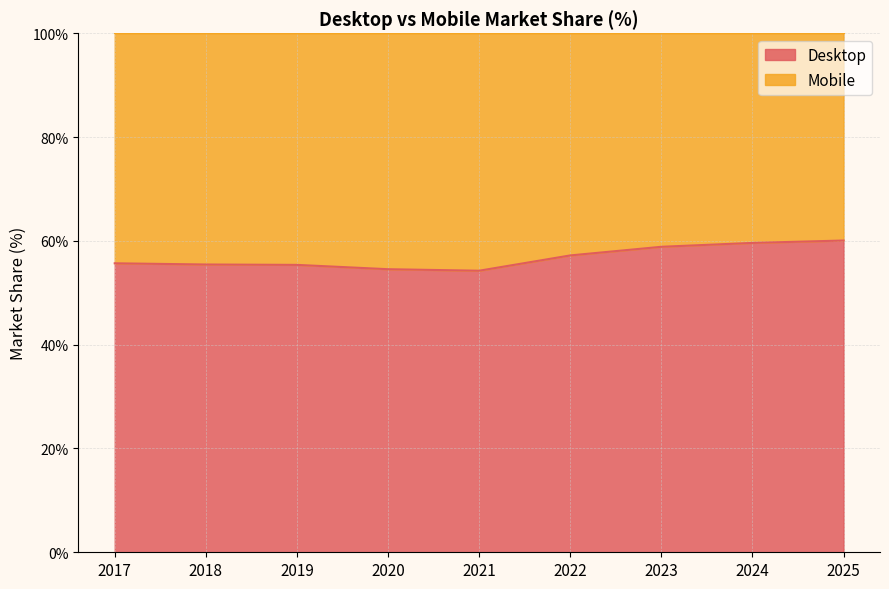

Rank the categories by value from highest to lowest.

2025, 2024, 2023, 2022, 2017, 2018, 2019, 2020, 2021